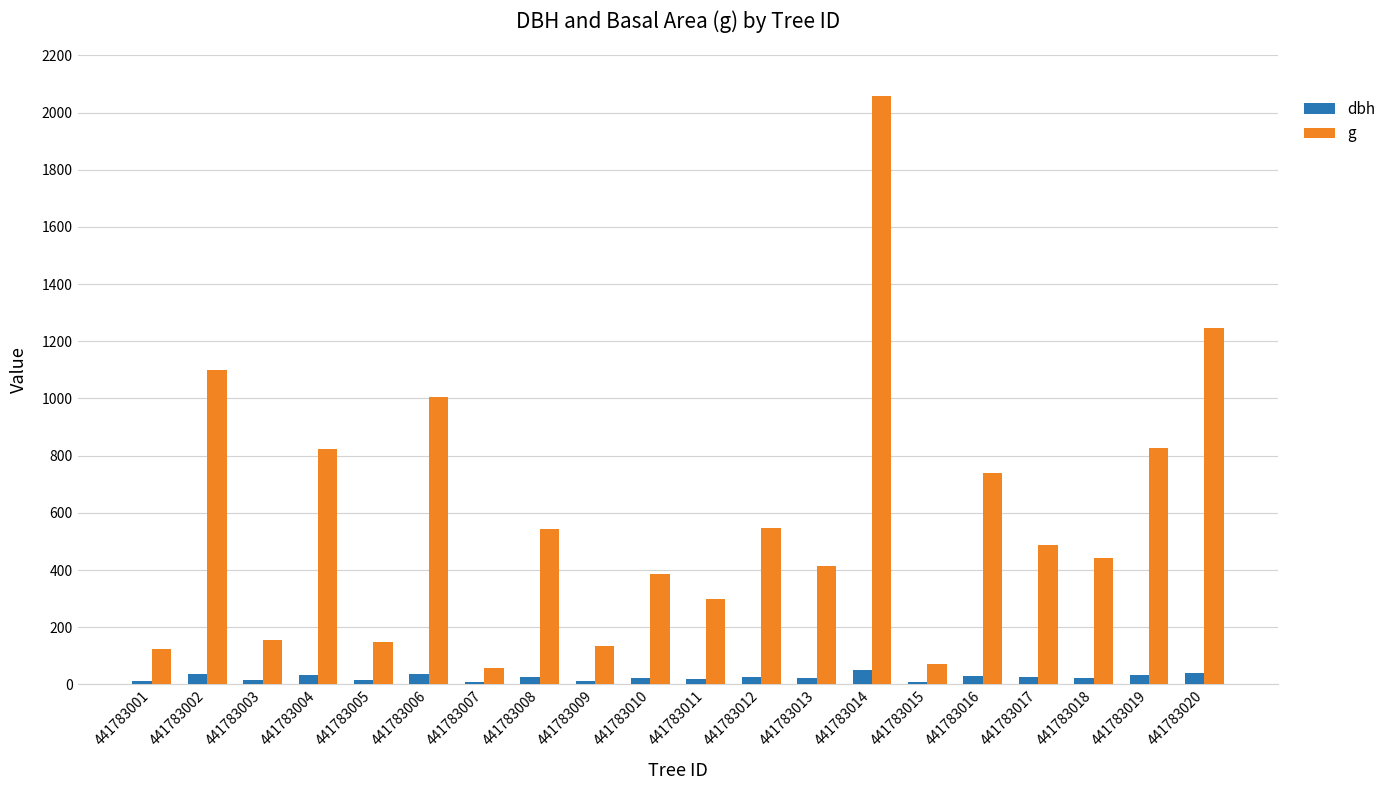

Rank the series by their maximum value, from highest to lowest.

g, dbh